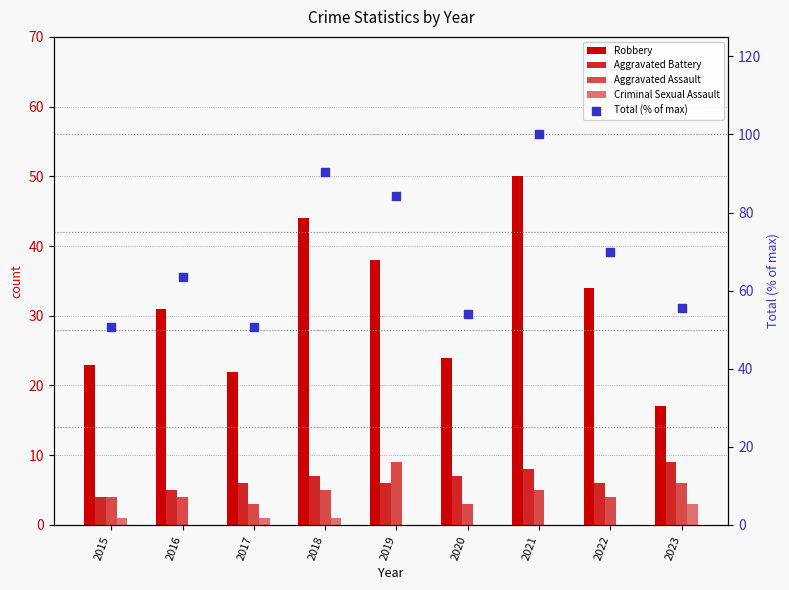

What is the total value across all series at 2021?

163.0